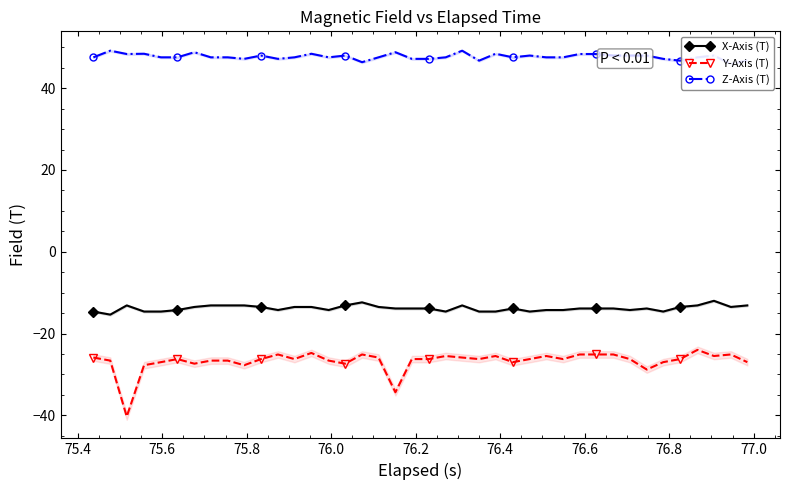

True or false: Y-Axis (T) and X-Axis (T) cross at least once.

False